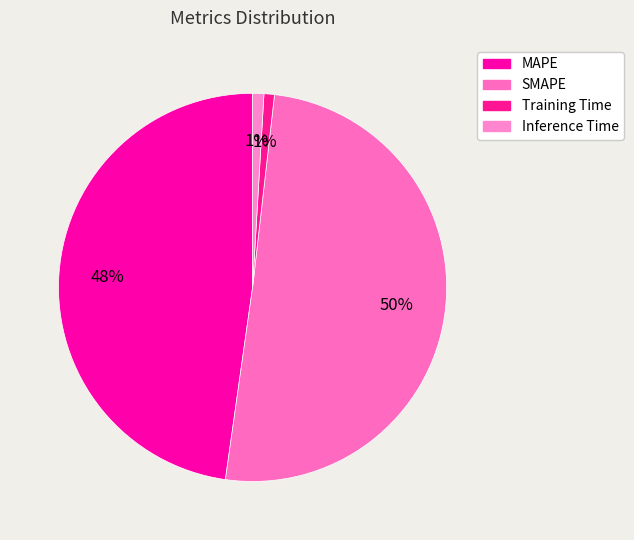

Count the number of slices in the pie.

4